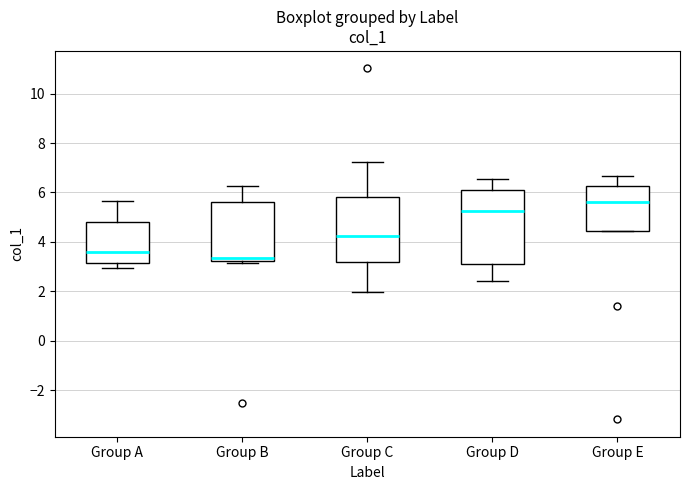

Which box's median line is the lowest?

Group B